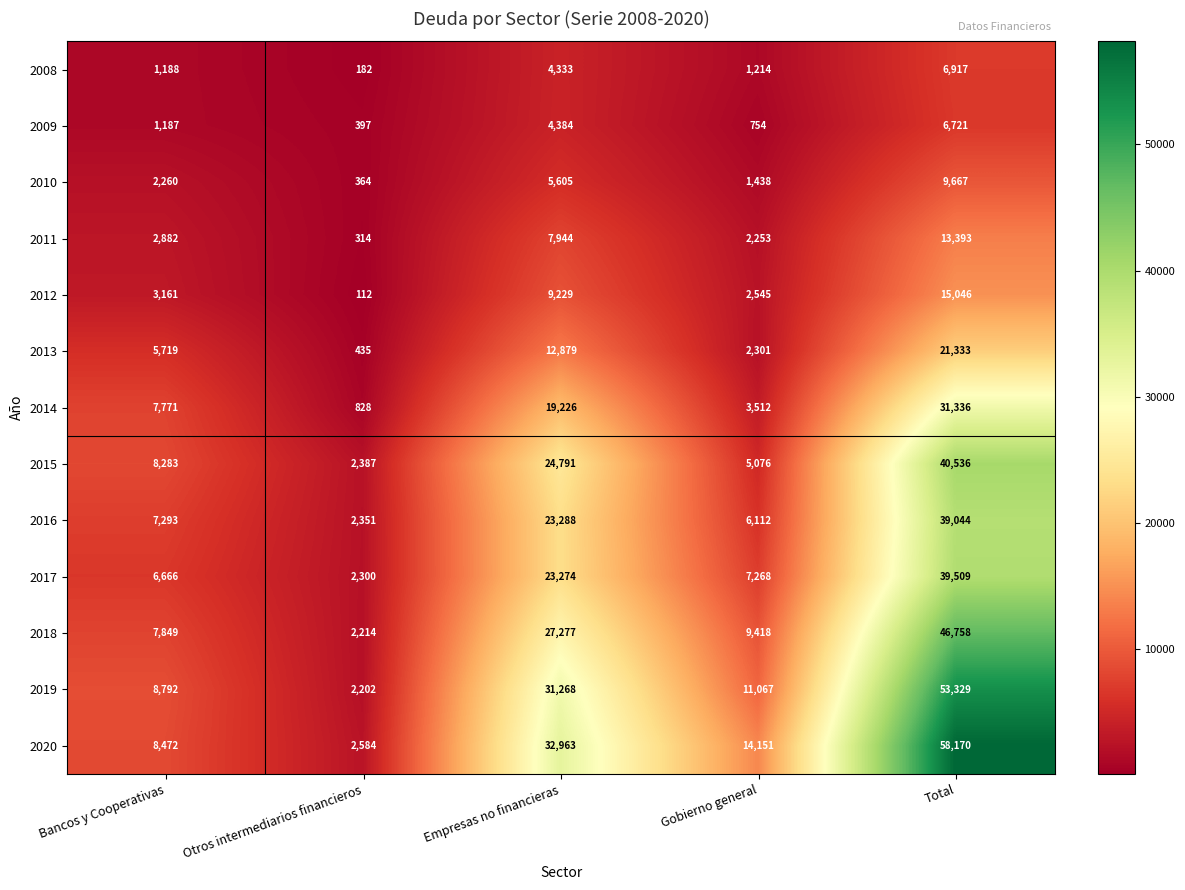

Which series has the largest range (max minus min)?

2020